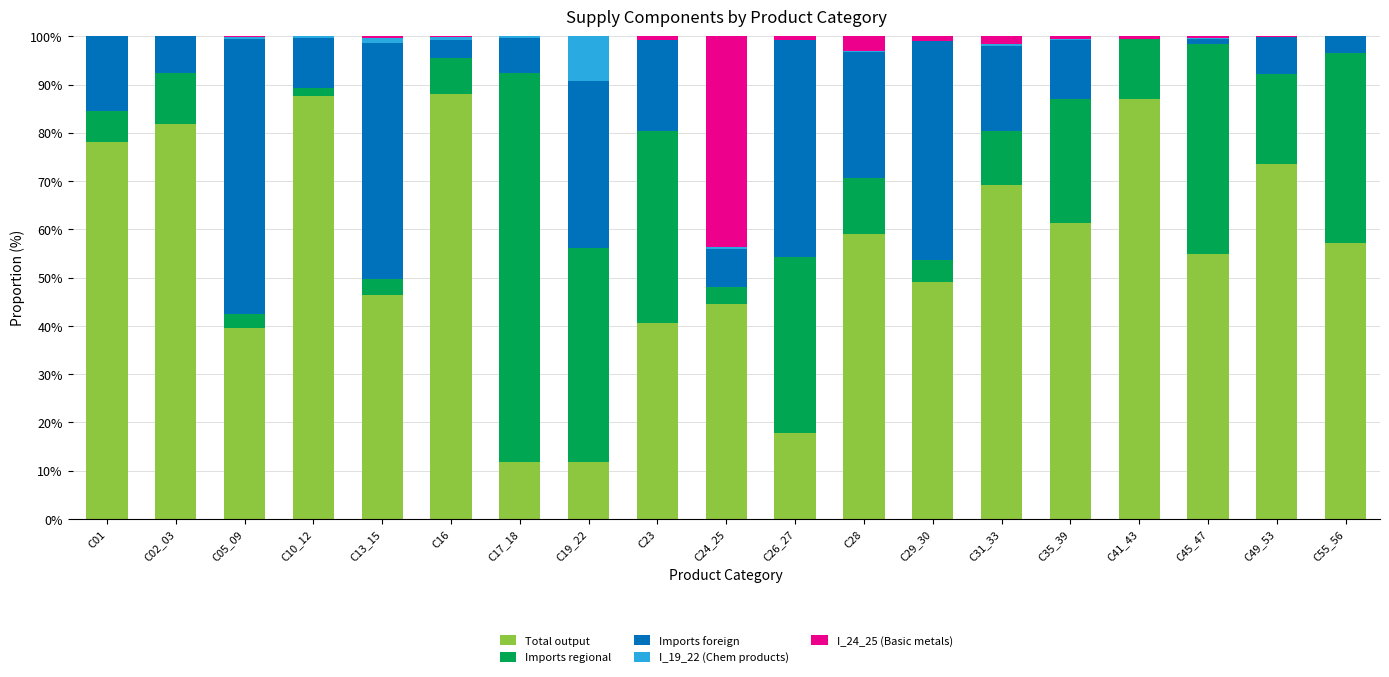

What is the total value across all series at C01?

100.0